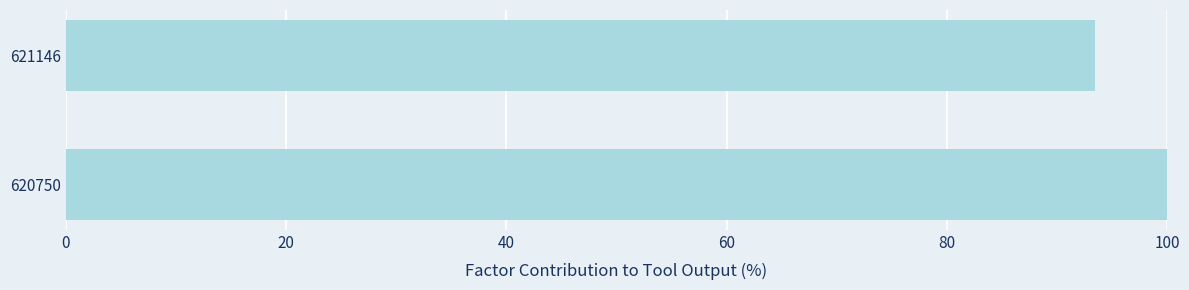

Reading bottom to top, transcribe all the data shown in this chart.

620750=100.0	621146=93.4